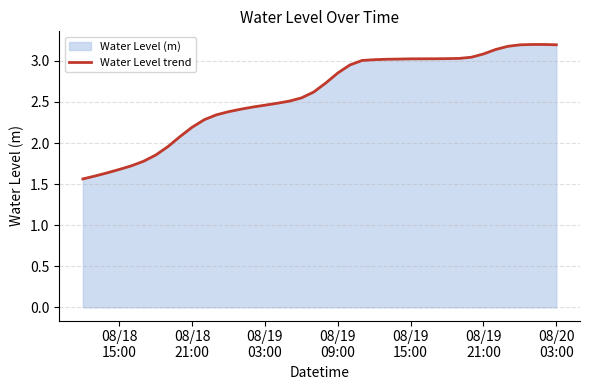

What is the greatest value displayed?

3.2